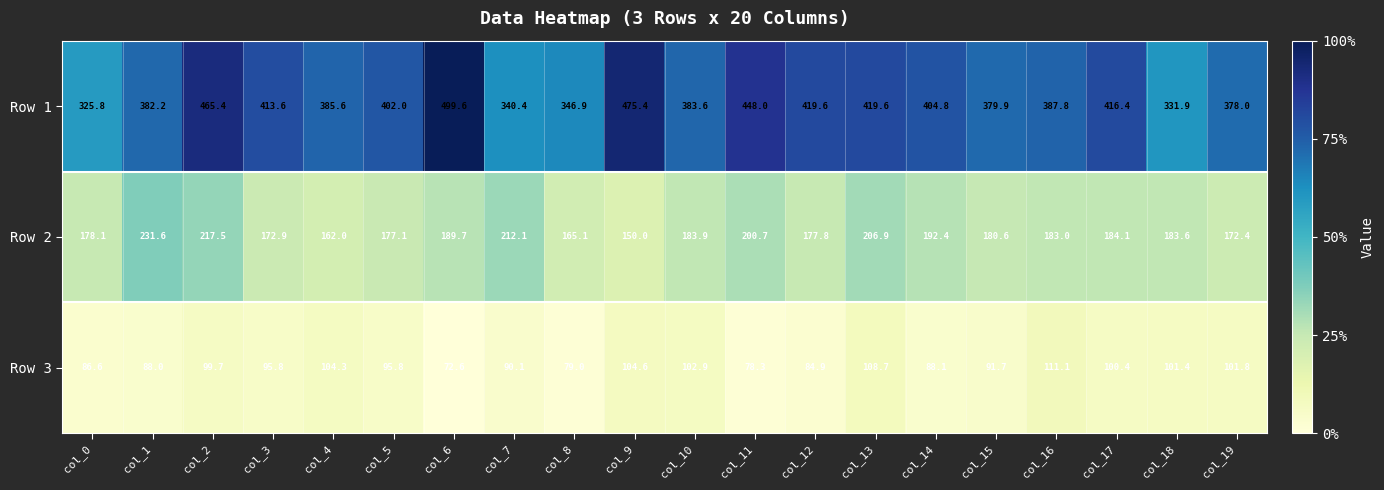

How many categories are shown in the chart?

20